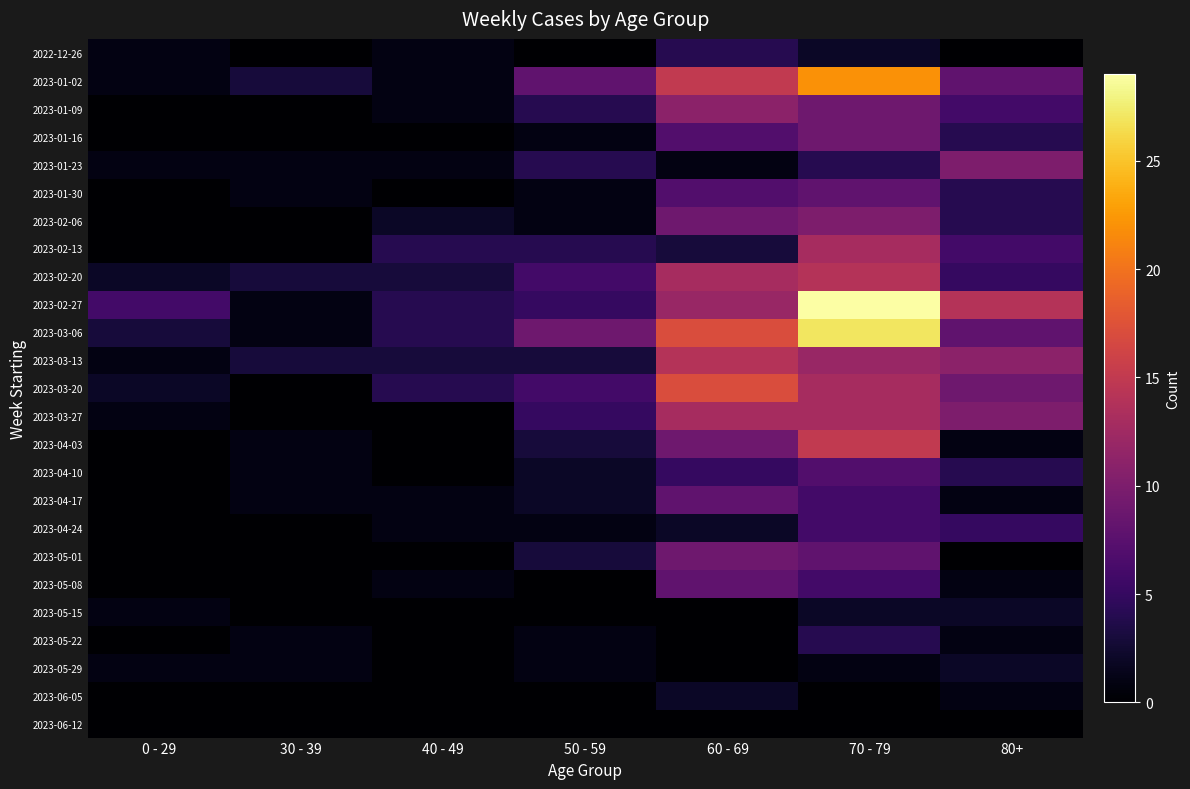

How many distinct data groups are displayed?

25